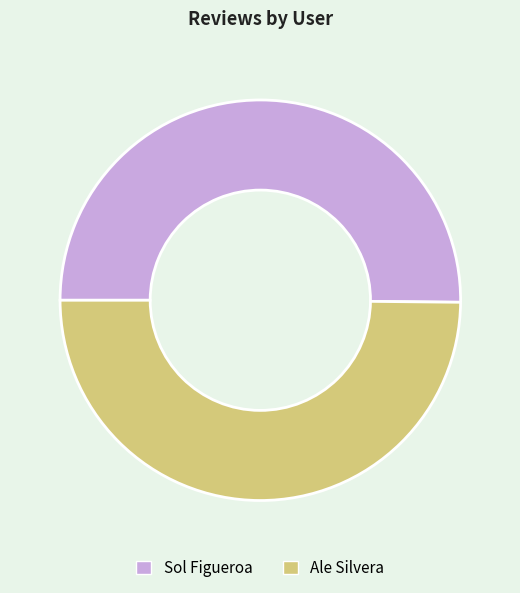

Do Ale Silvera and Sol Figueroa together represent more than half of the pie?

Yes